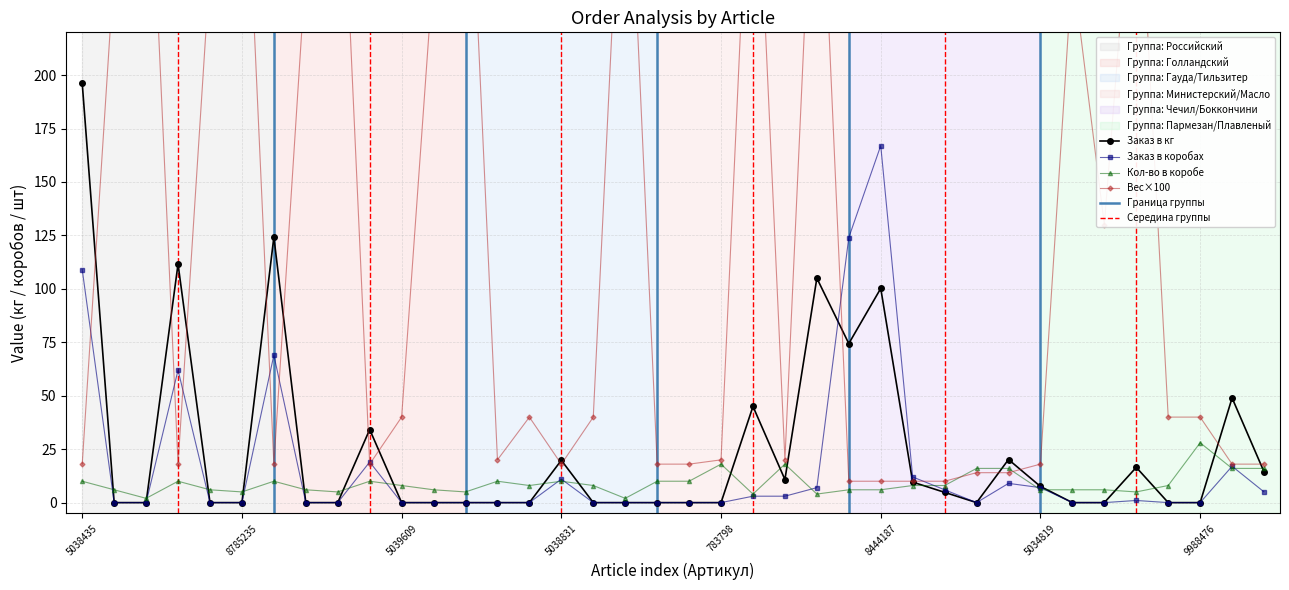

The value of Кол-во в коробе at 21 is 4.0. True or false?

True